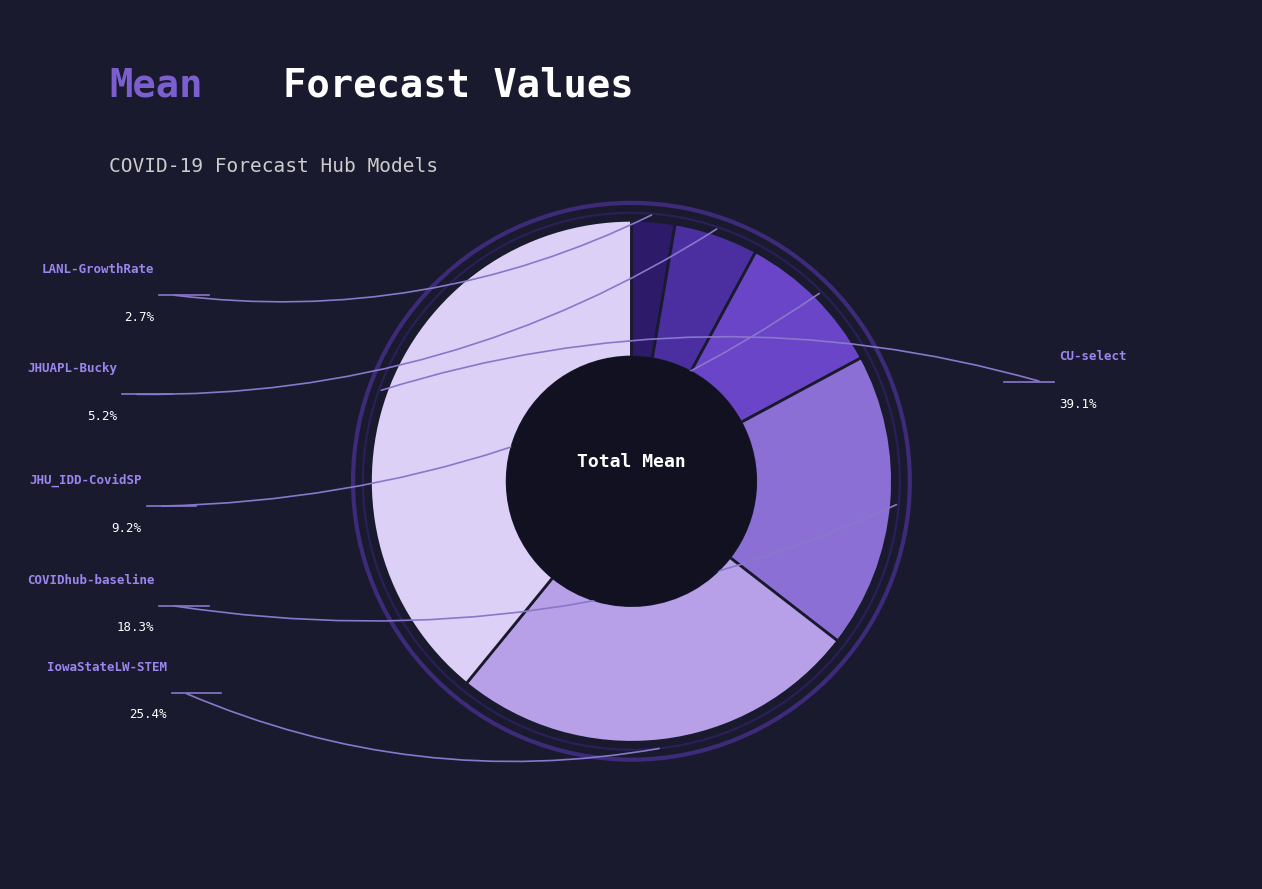

Rank the categories by value from highest to lowest.

CU-select, IowaStateLW-STEM, COVIDhub-baseline, JHU_IDD-CovidSP, JHUAPL-Bucky, LANL-GrowthRate